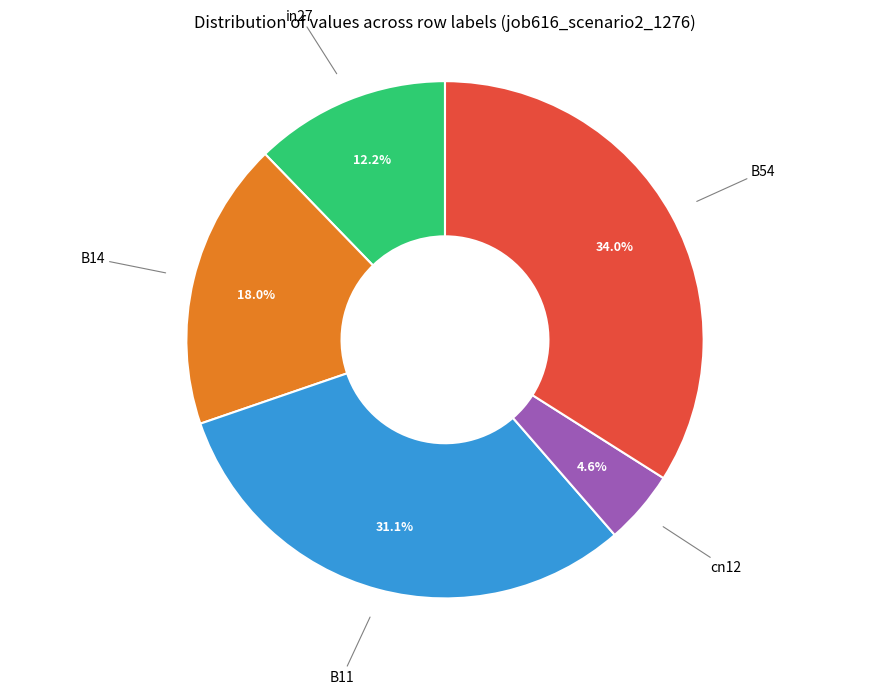

Does any single category account for the majority?

No